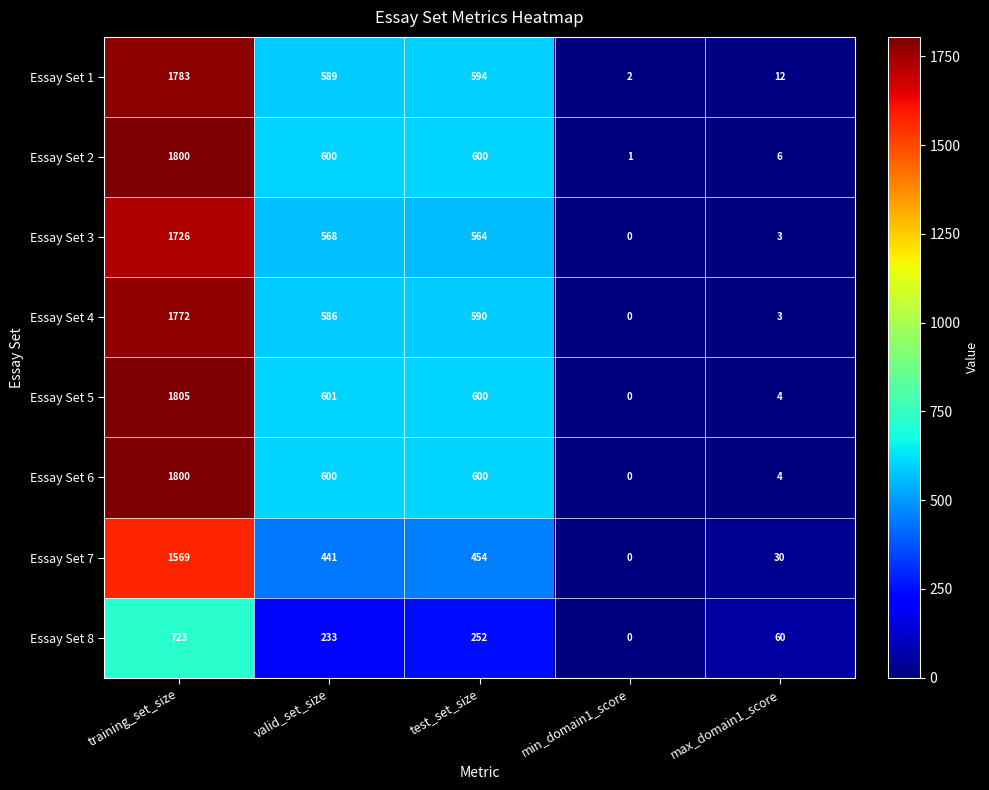

True or false: Essay Set 5 has a value of 350 at test_set_size.

False